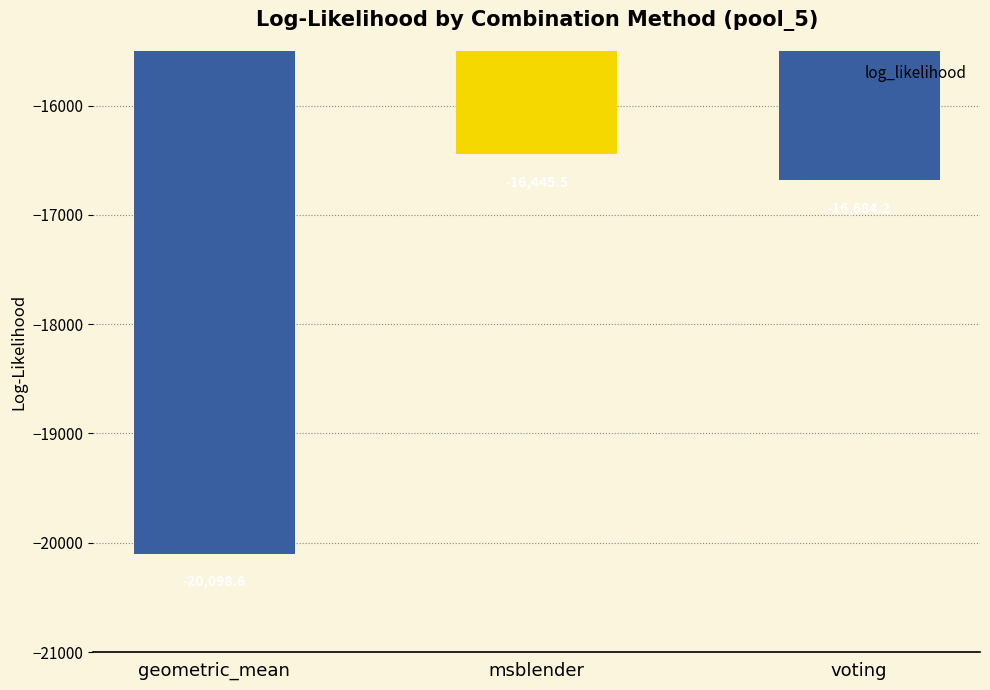

At which label is the value closest to -18272?

voting